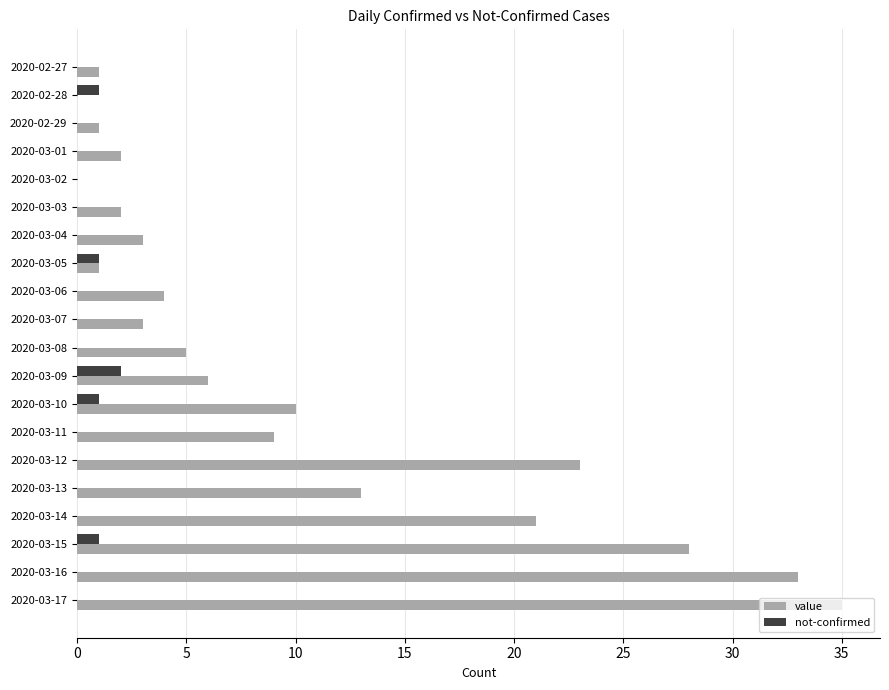

What is the maximum value shown in the chart?

35